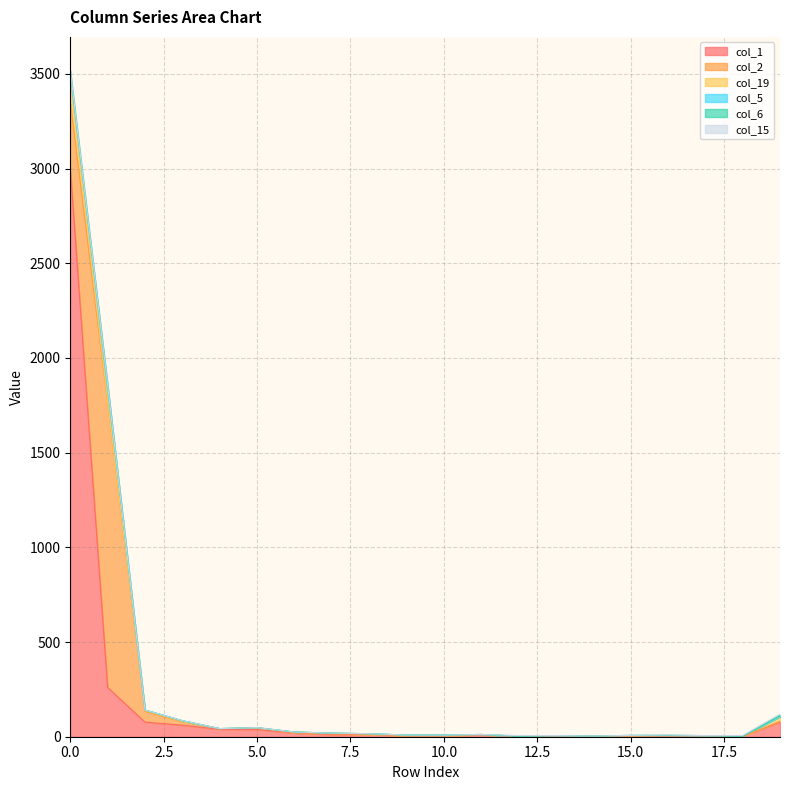

Which series has the largest total across all categories?

col_1